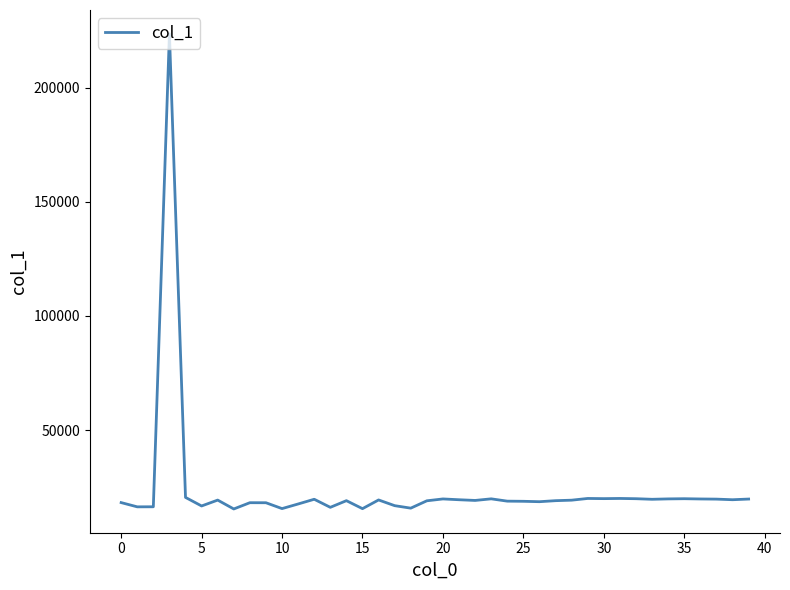

What is the smallest value displayed?

15460